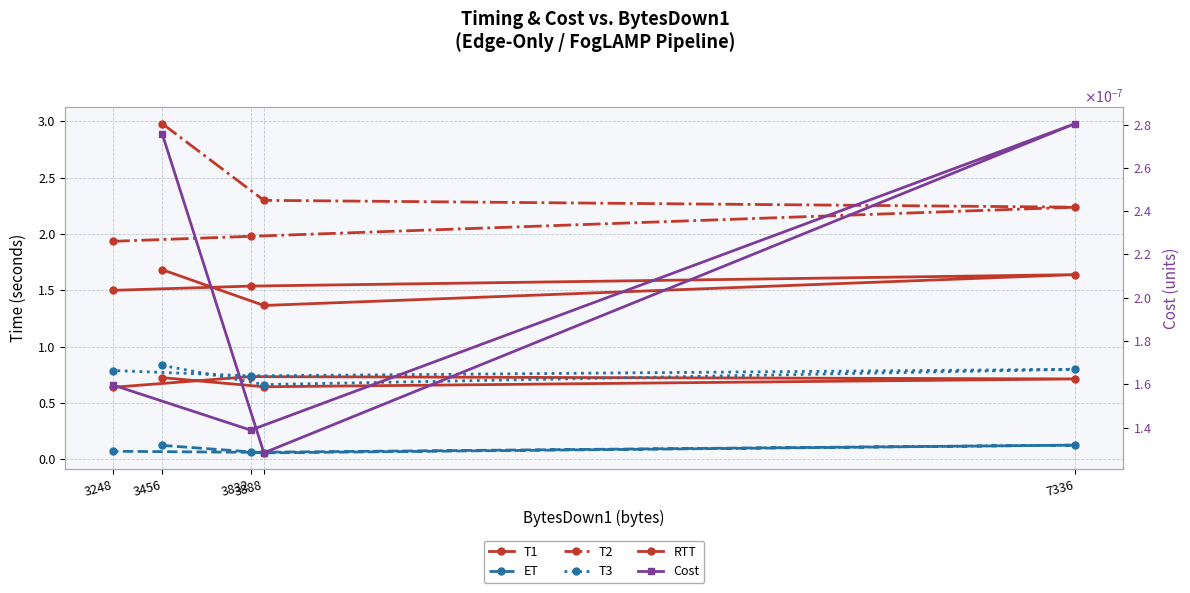

What is the value of the ET point at the 2nd from the left?

0.1